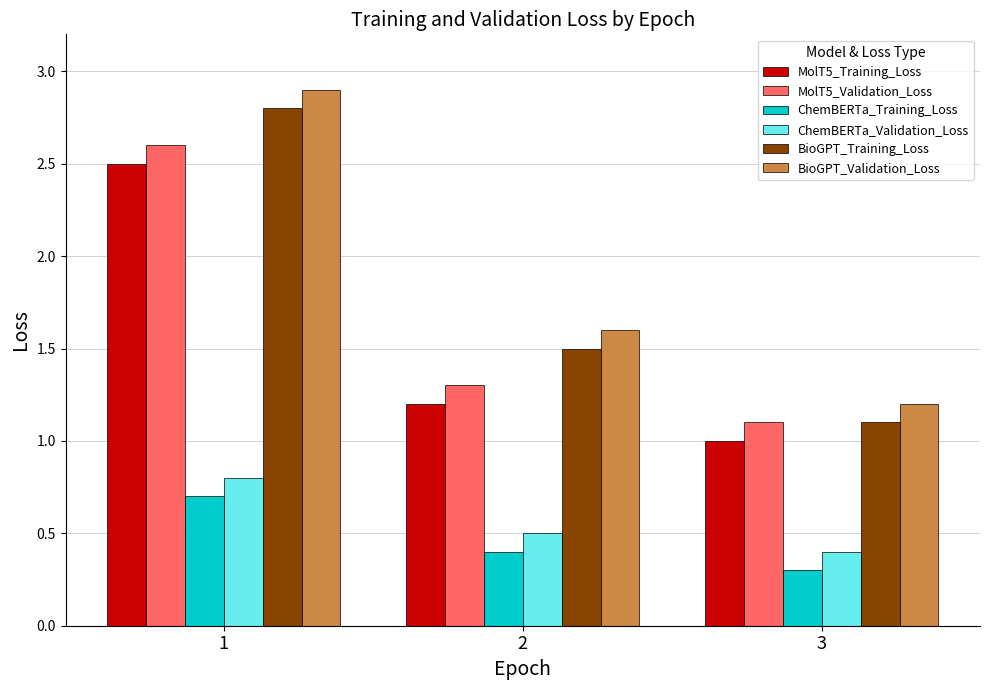

Which category has the highest value across all series?

1